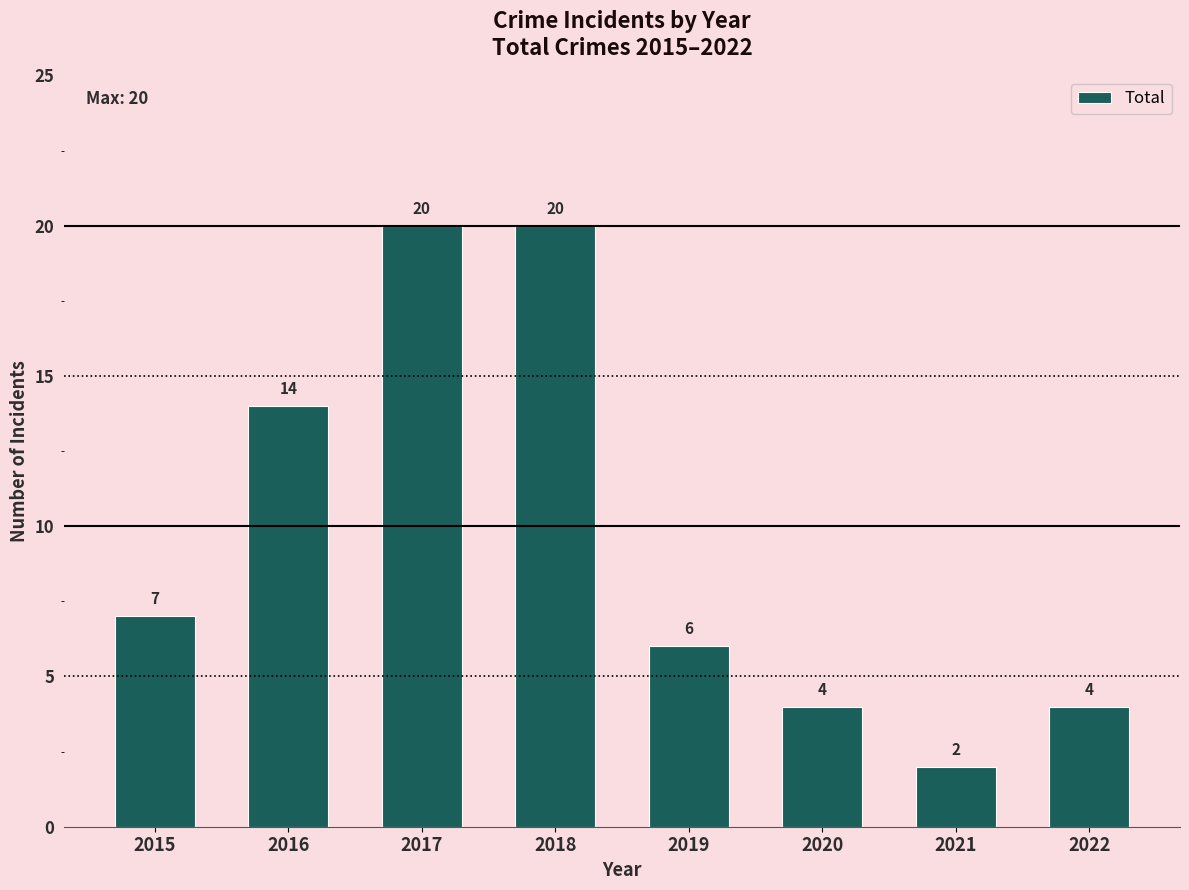

Reading right to left, list all the values displayed in this chart.

2022=4	2021=2	2020=4	2019=6	2018=20	2017=20	2016=14	2015=7